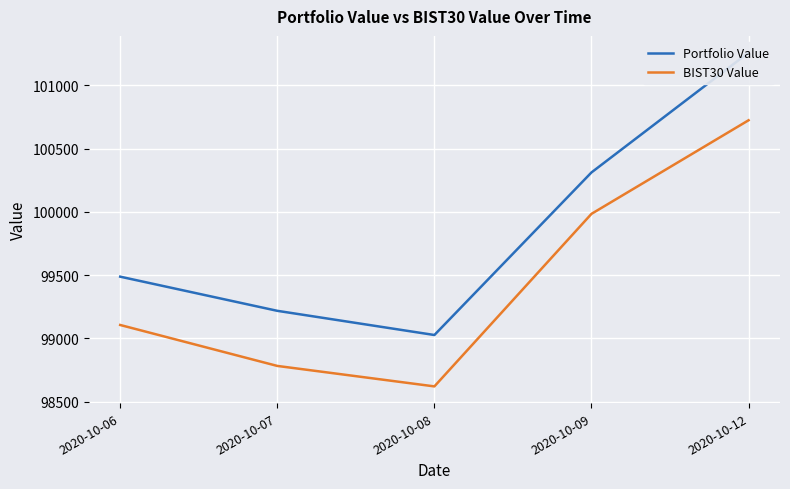

List the series in order of their peak value, lowest first.

BIST30 Value, Portfolio Value